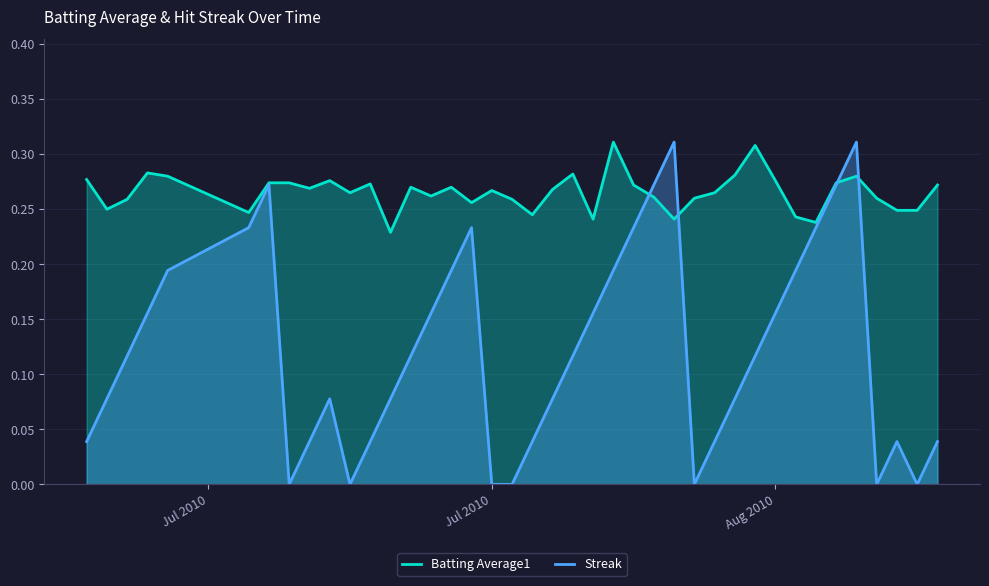

How many interior local valleys does the Batting Average1 series have?

11